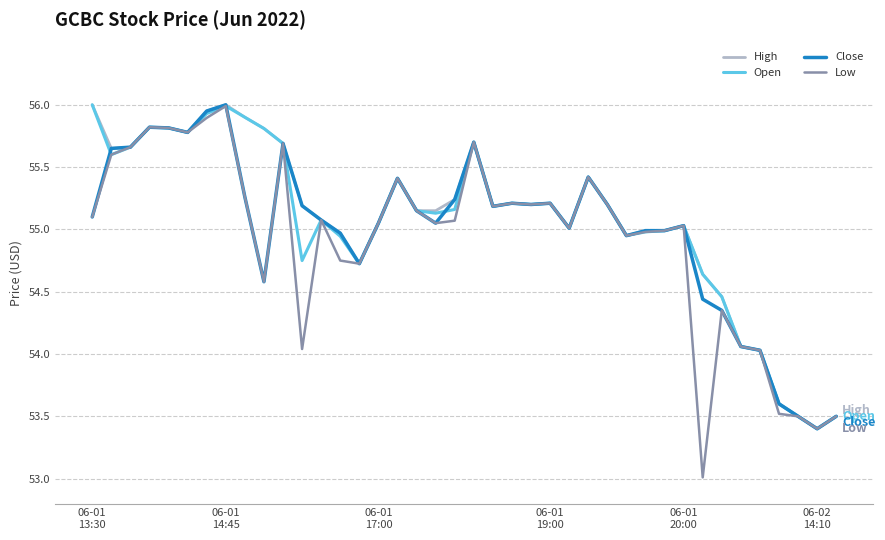

Which series has the largest range (max minus min)?

Low